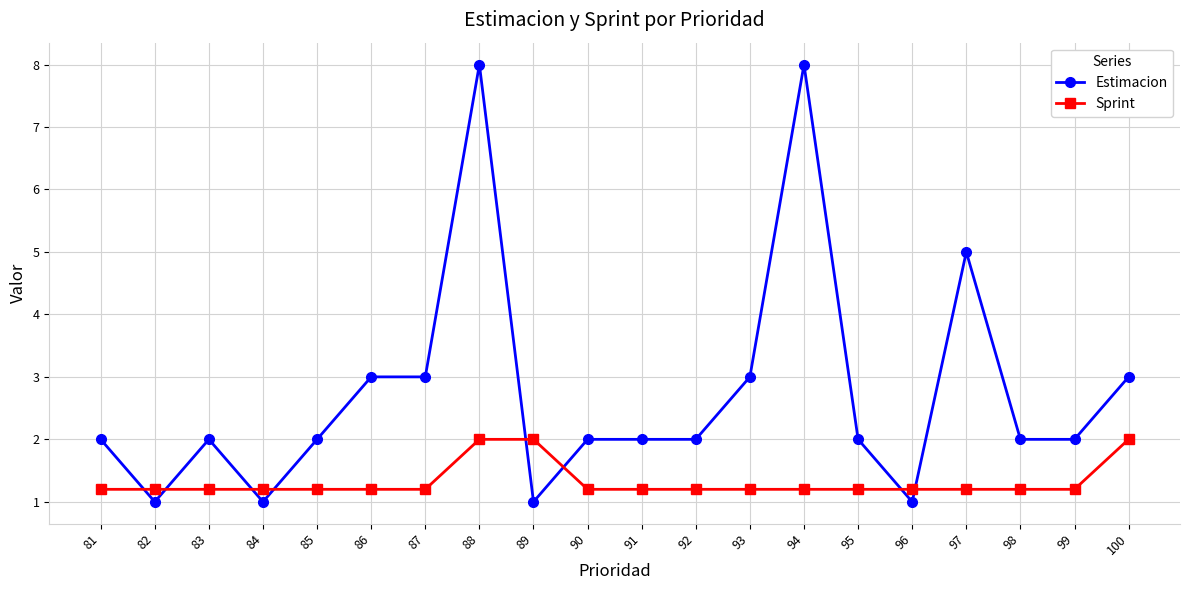

Is this an area chart (filled region under the line)?

No